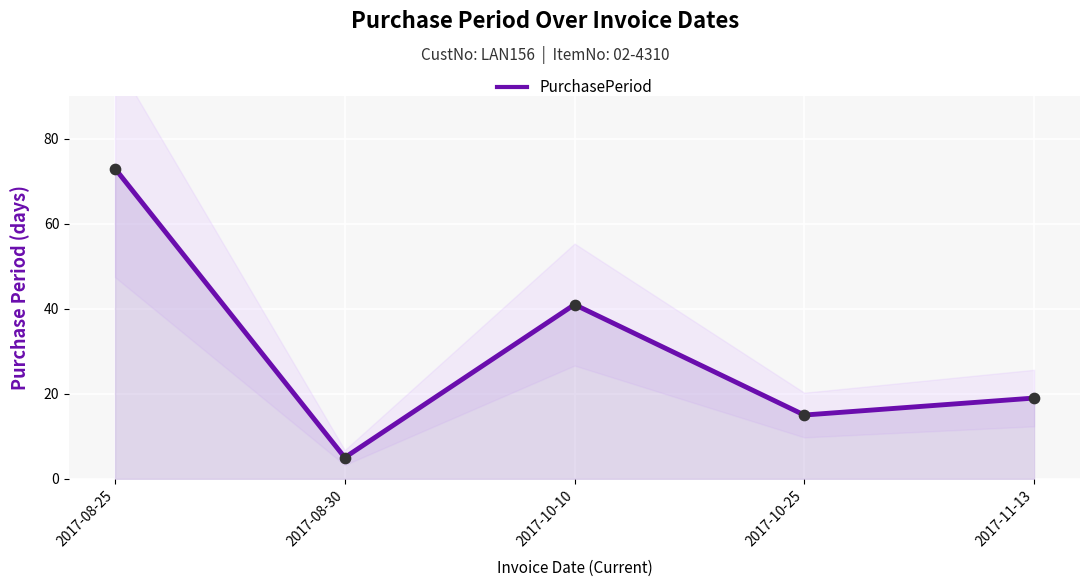

What is the change in value from 2017-08-25 to 2017-11-13?

-54